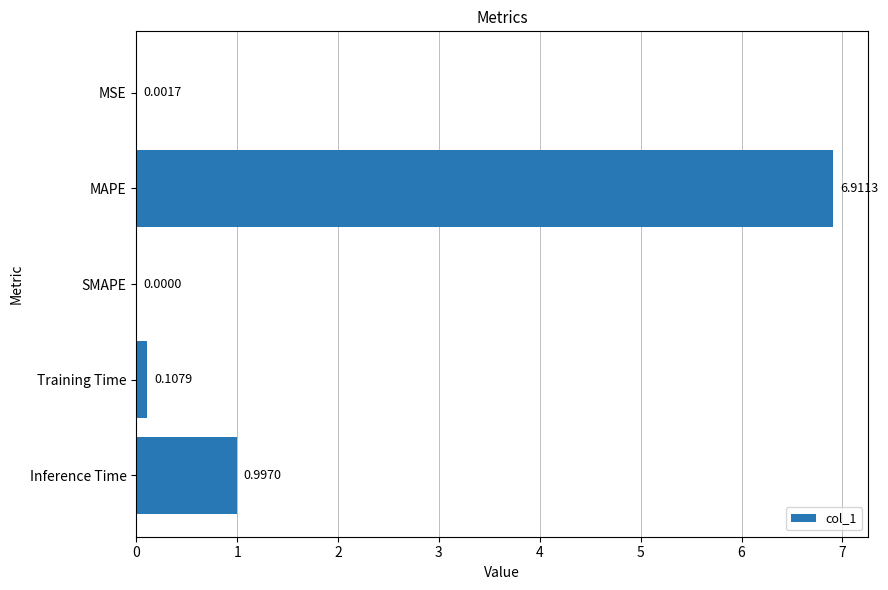

How many series are shown in this chart?

1